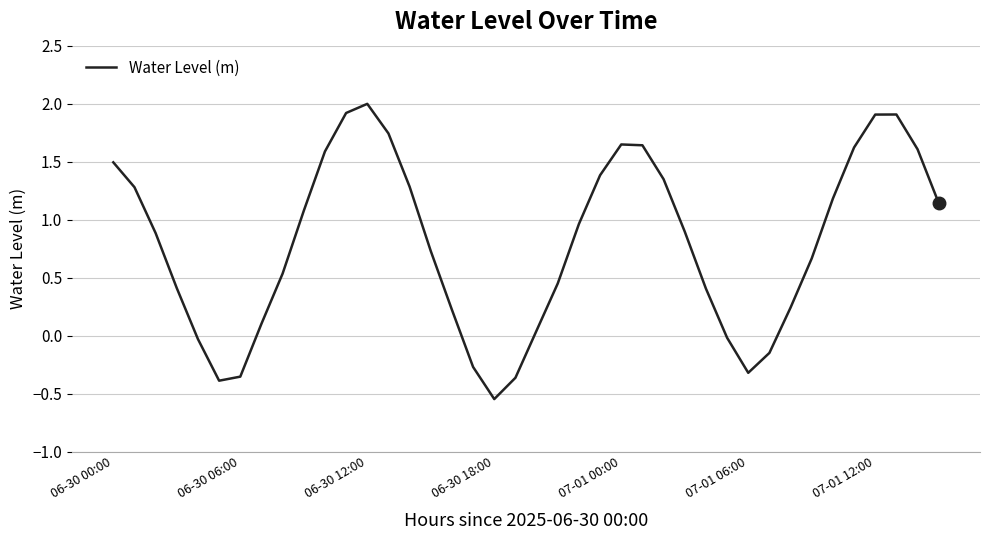

What is the greatest value displayed?

2.0